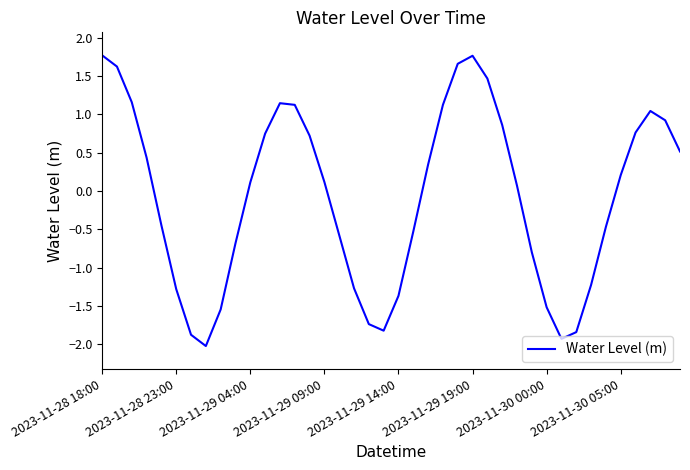

What is the smallest value displayed?

-2.0